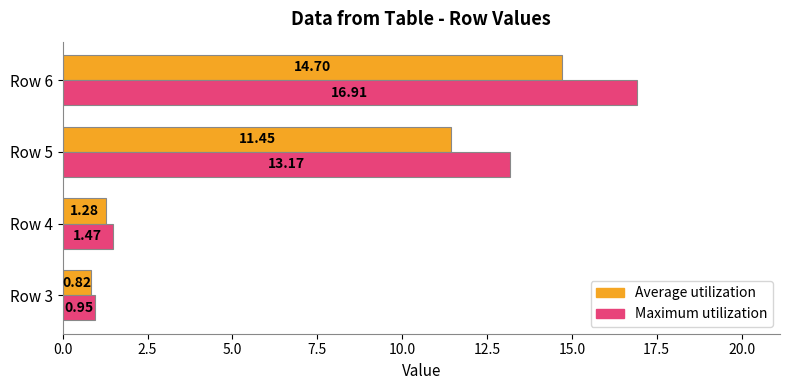

What is the sum of the Maximum utilization values at Row 6 and Row 3?

17.9